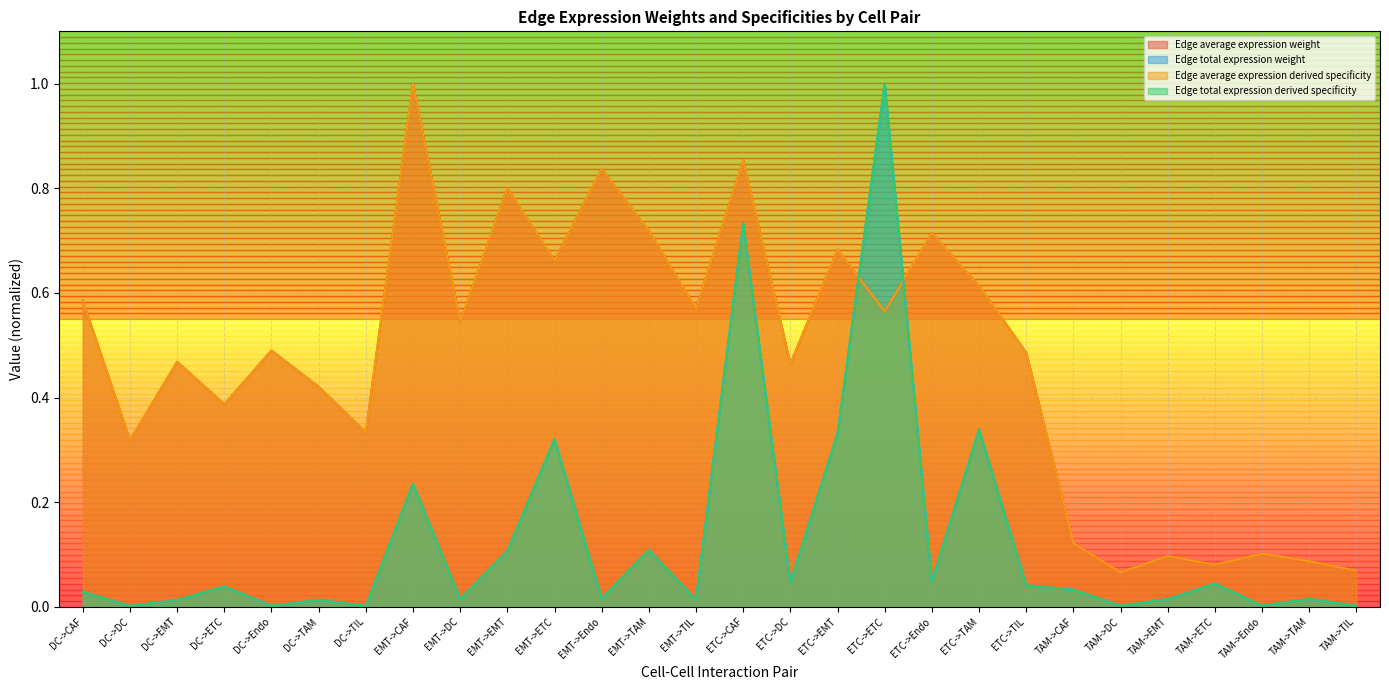

True or false: Edge total expression weight and Edge average expression derived specificity intersect in this chart.

True